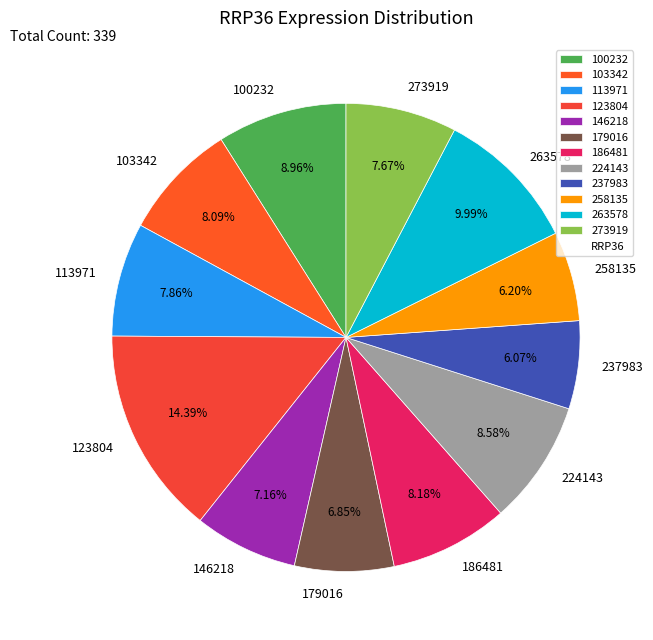

What is the ratio of the value at 263578 to the value at 103342?

1.2